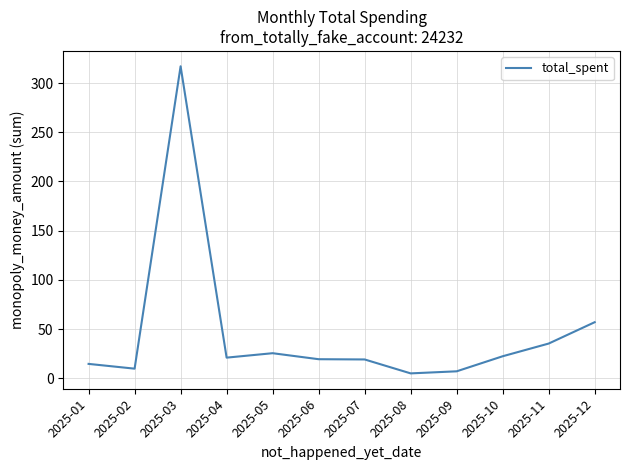

The chart shows a value of 85.0 at 2025-12. True or false?

False